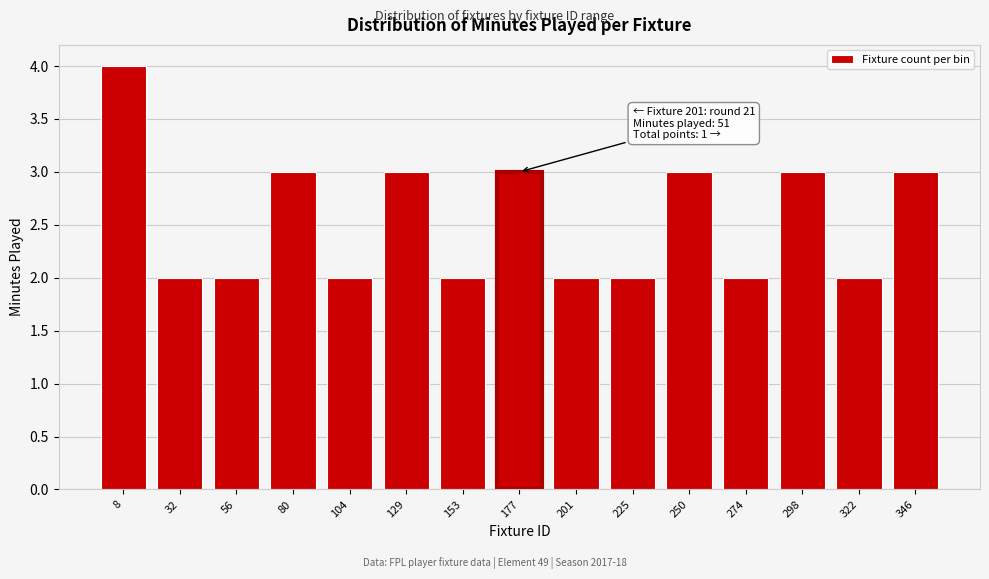

Reading right to left, transcribe all the data shown in this chart.

3	2	3	2	3	2	2	3	2	3	2	3	2	2	4